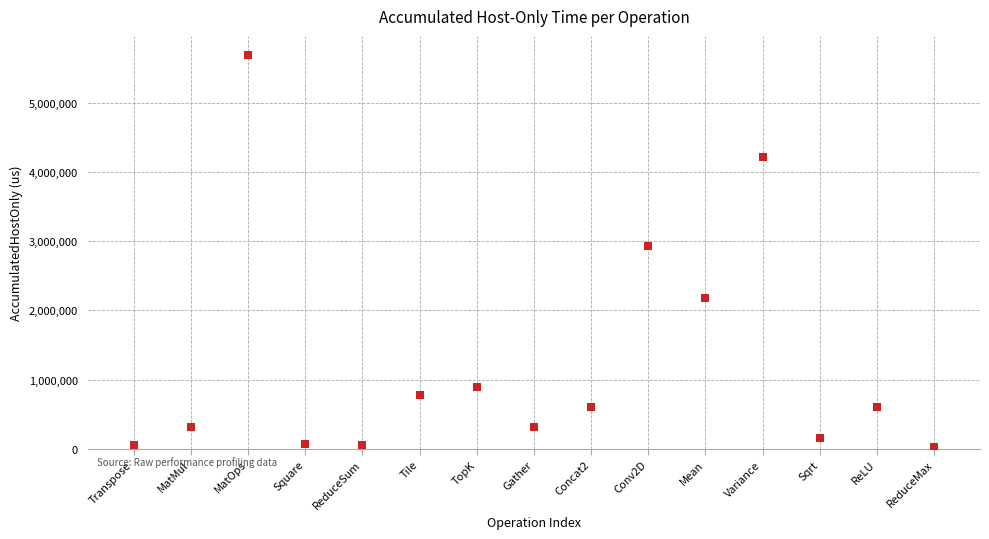

What is the range of Y values (max minus min)?

5653616.9